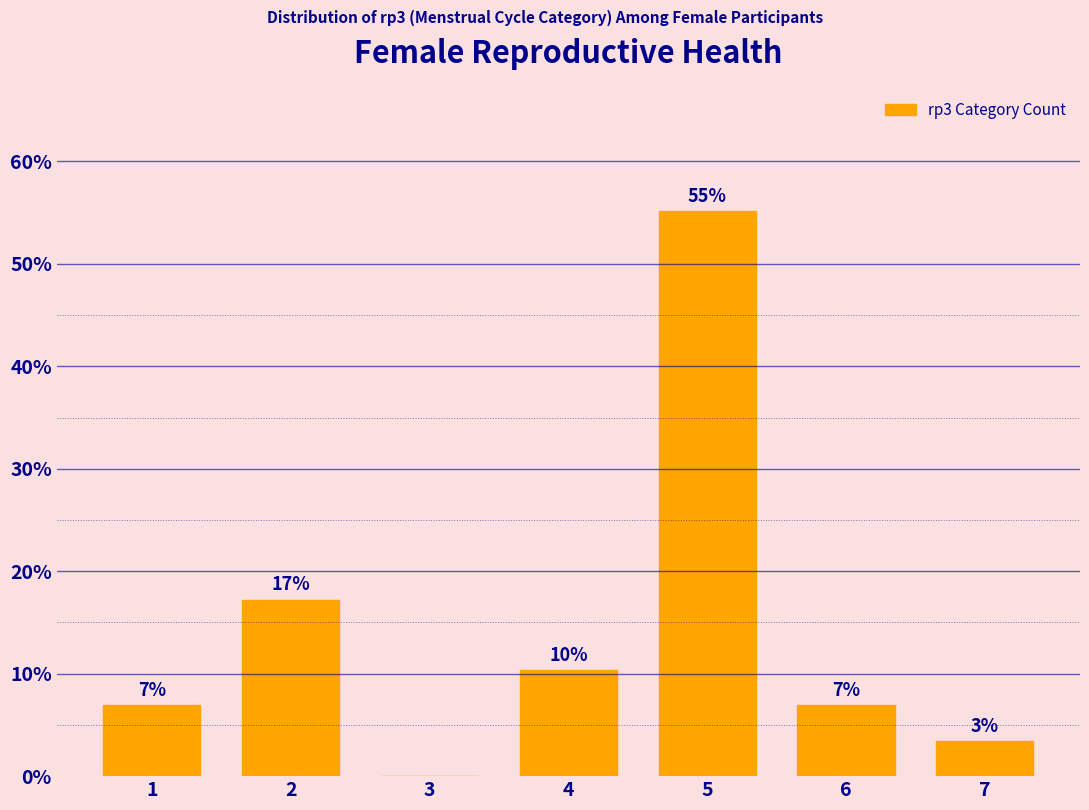

Between 1 and 4, which is larger?

4